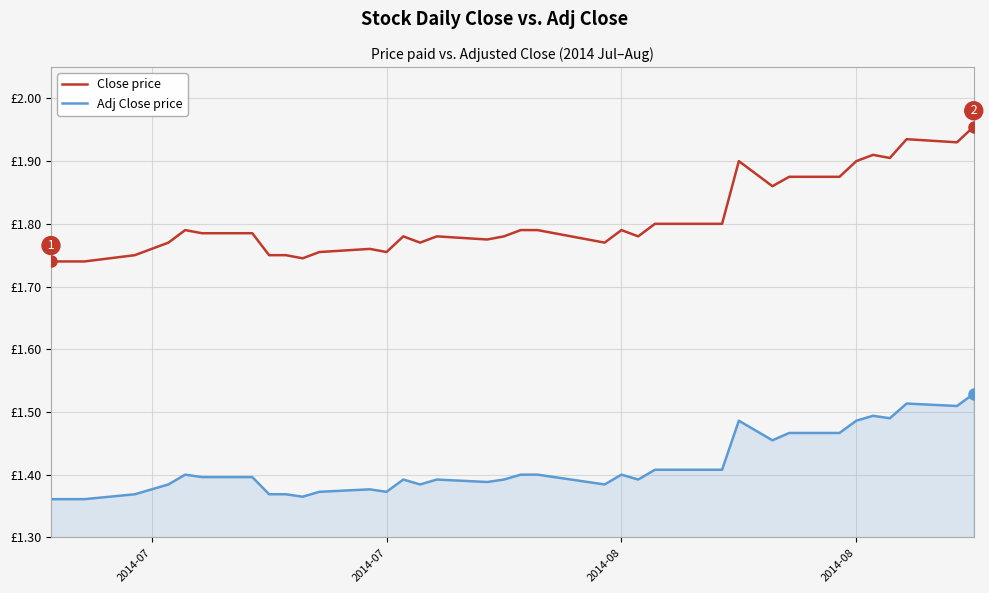

What is the sum of all Adj Close price values?

56.5